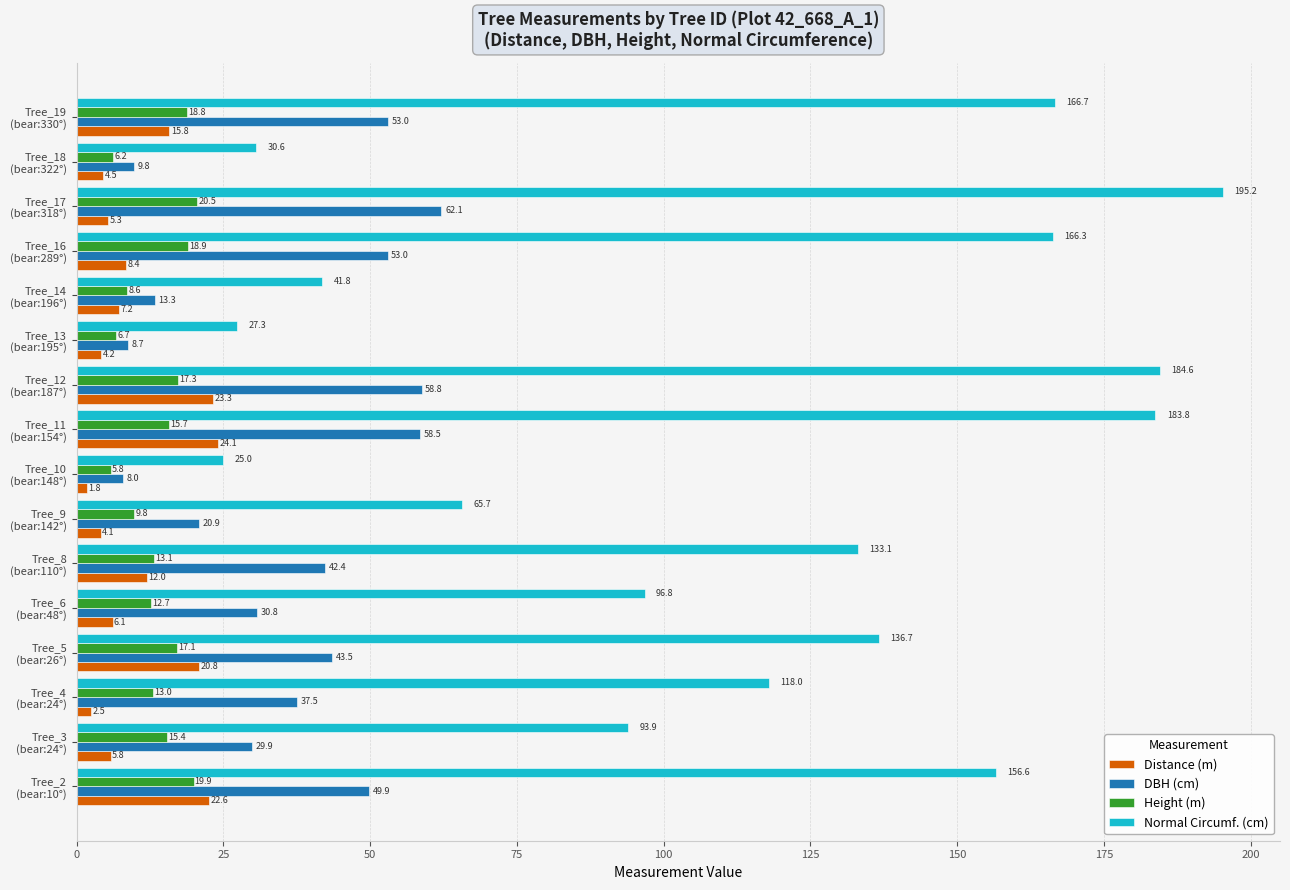

Which label corresponds to the largest value in the chart?

Tree_17
(bear:318°)